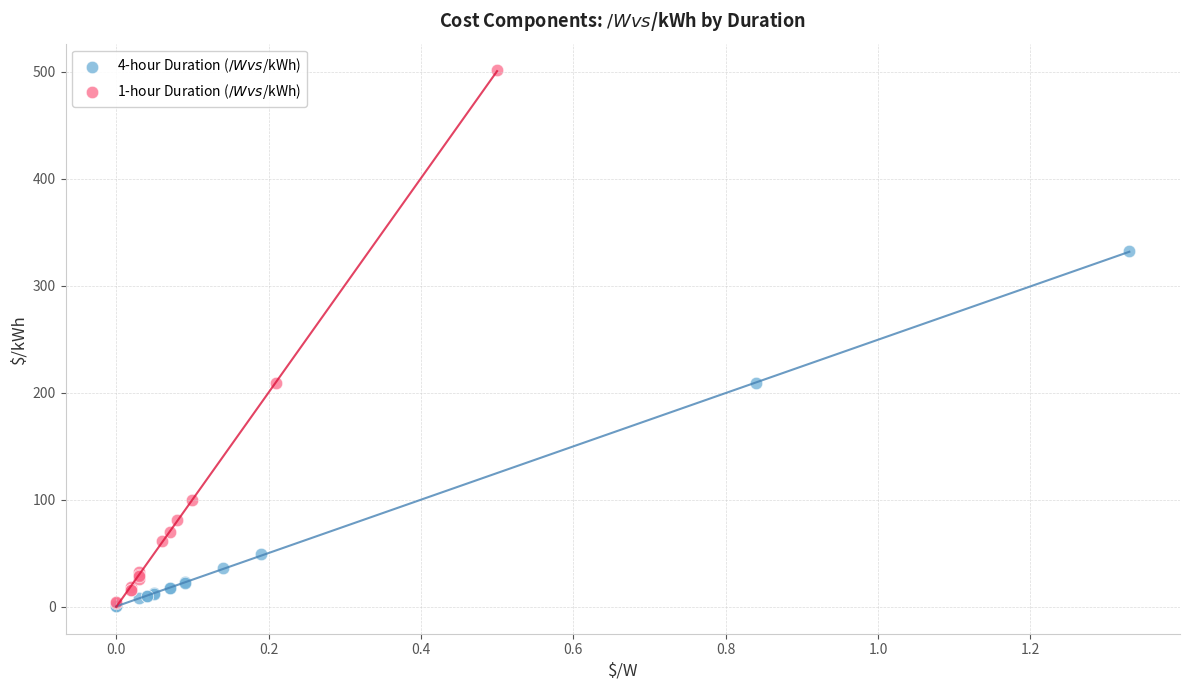

What are all the series names shown in the legend?

4-hour Duration ($/W vs $/kWh), 1-hour Duration ($/W vs $/kWh)